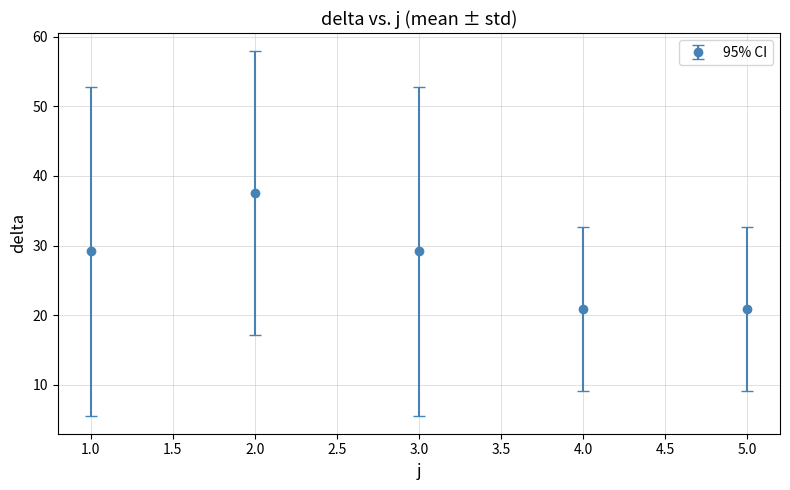

What is the maximum value shown in the chart?

37.5